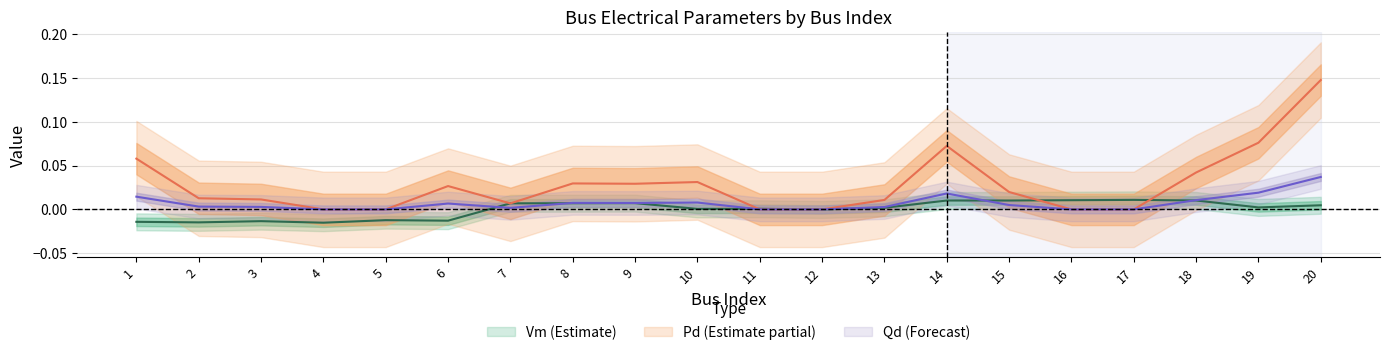

At which category is the sum across all series the highest?

20